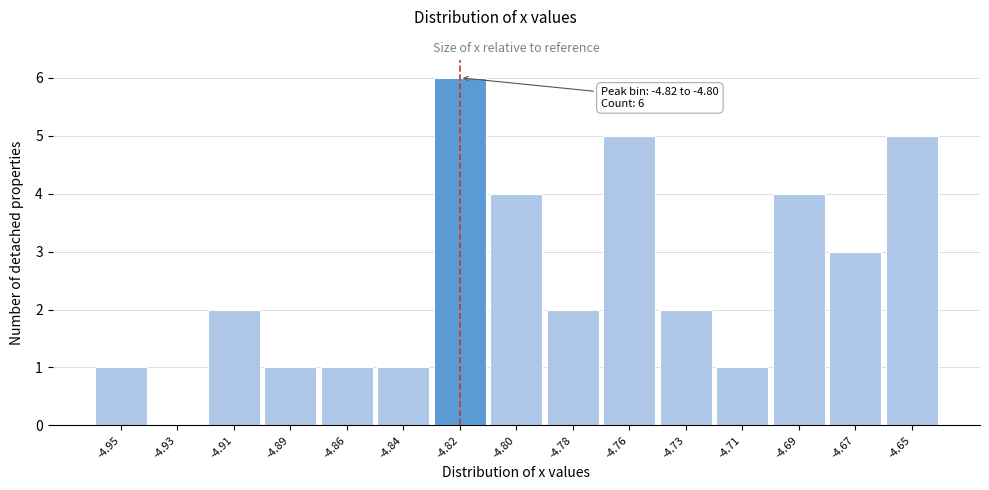

Reading right to left, transcribe all the data shown in this chart.

-4.65=5	-4.67=3	-4.69=4	-4.71=1	-4.73=2	-4.76=5	-4.78=2	-4.80=4	-4.82=6	-4.84=1	-4.86=1	-4.89=1	-4.91=2	-4.93=0	-4.95=1